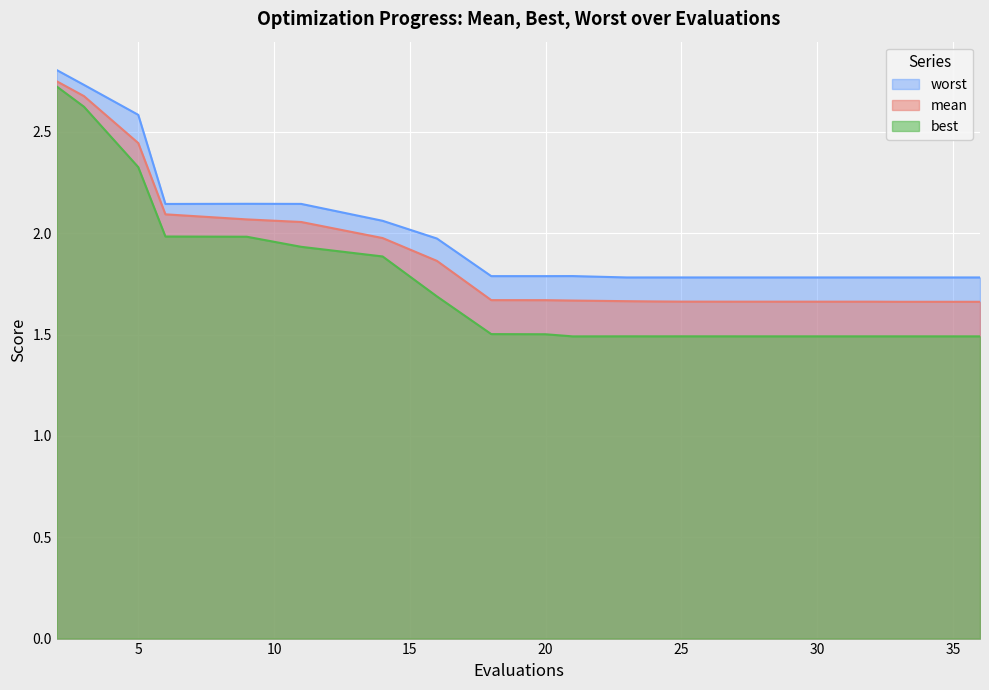

What is the minimum value for best?

1.5